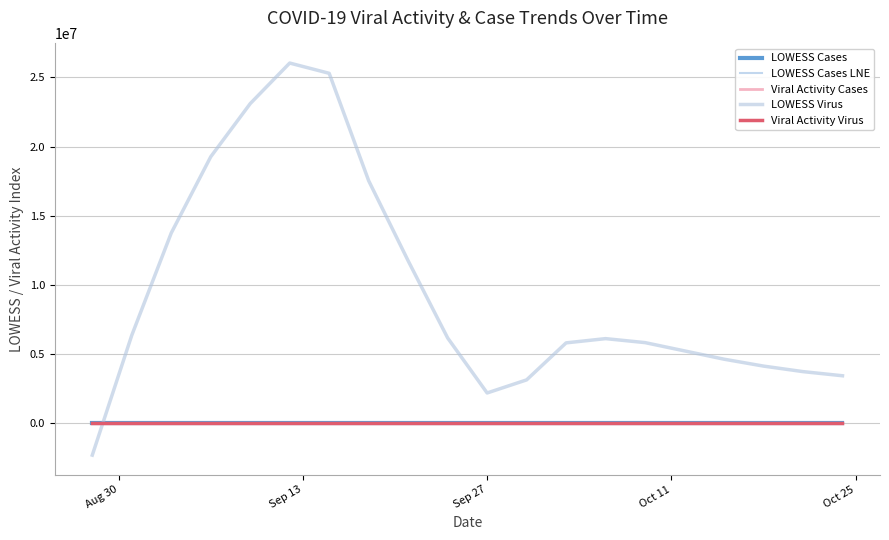

How many interior local peaks does the LOWESS Cases series have?

1